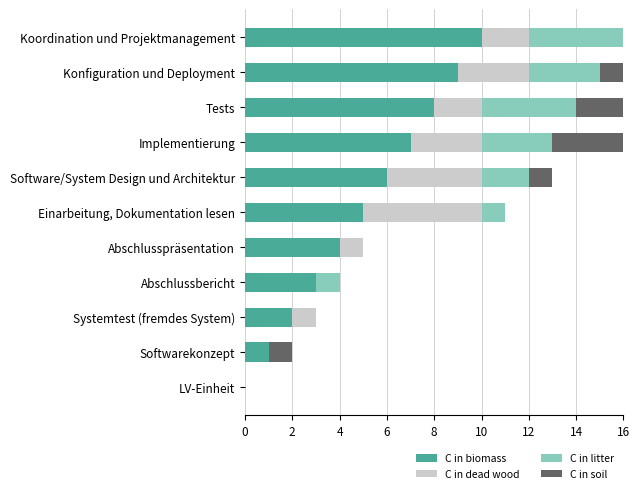

What is the highest value of the C in biomass series?

10